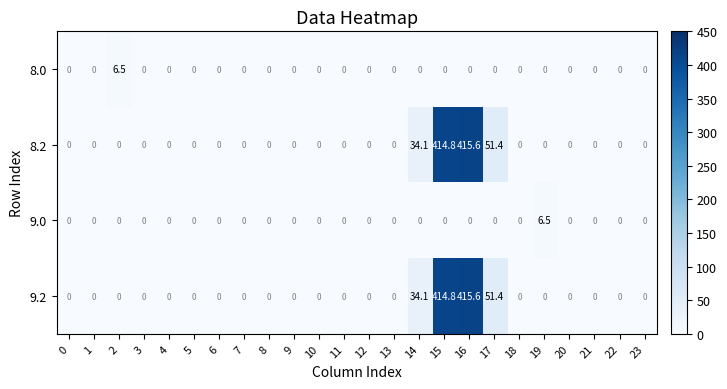

What is the difference between the second highest and second lowest values in the 9.2 series?

414.8